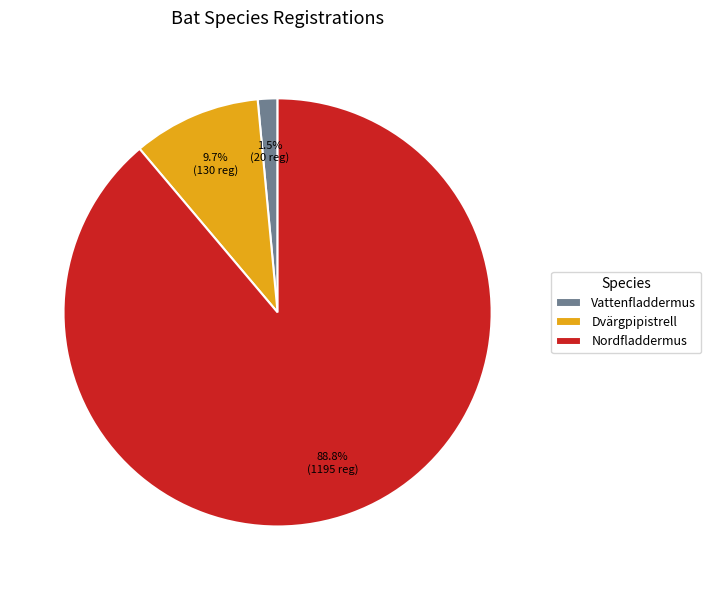

What is the smallest slice in the pie chart?

Vattenfladdermus